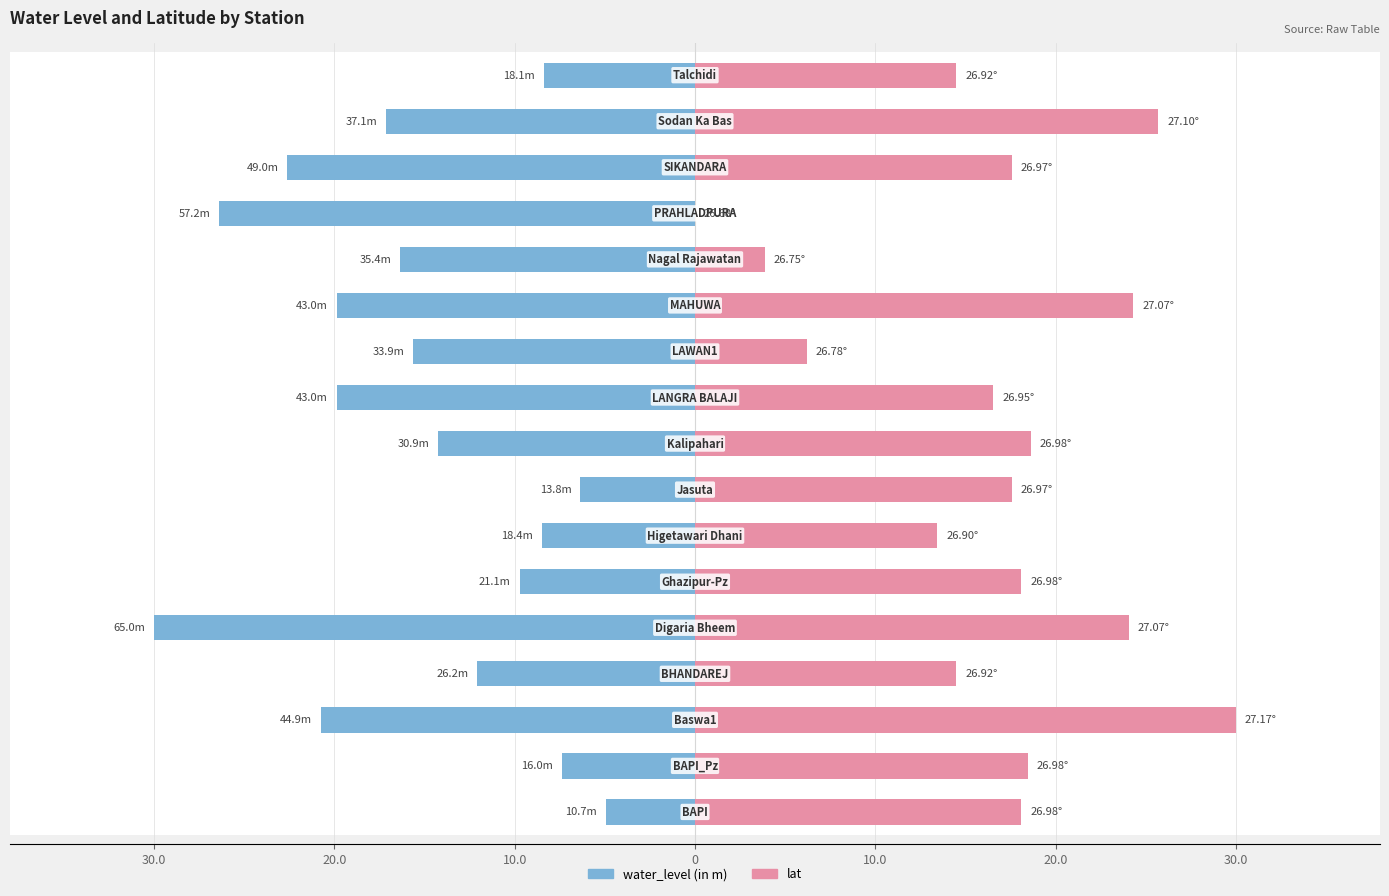

What is the sum of the water_level (in m) values at 10.0 and 13?

-56.4